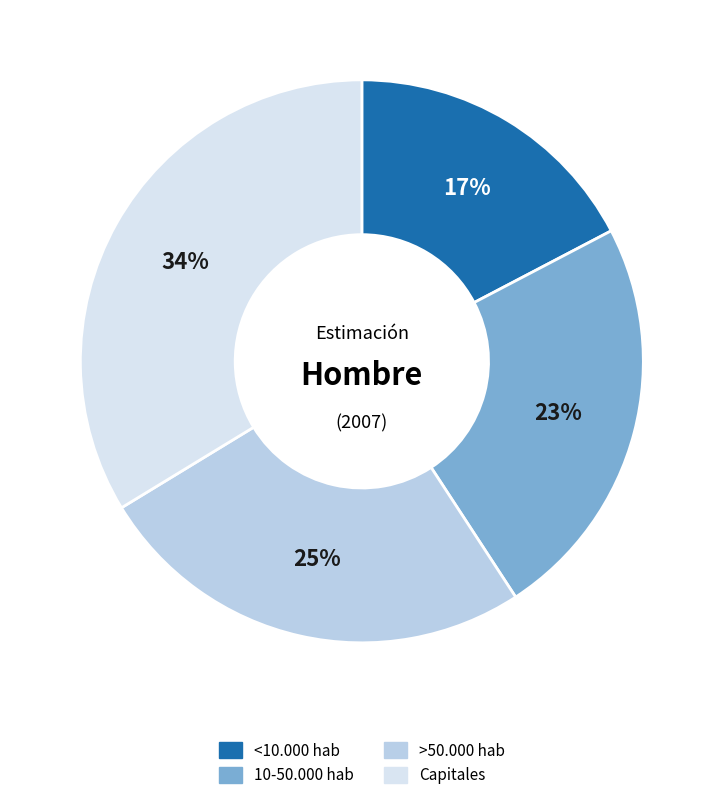

Do >50.000 hab and <10.000 hab together represent more than half of the pie?

No